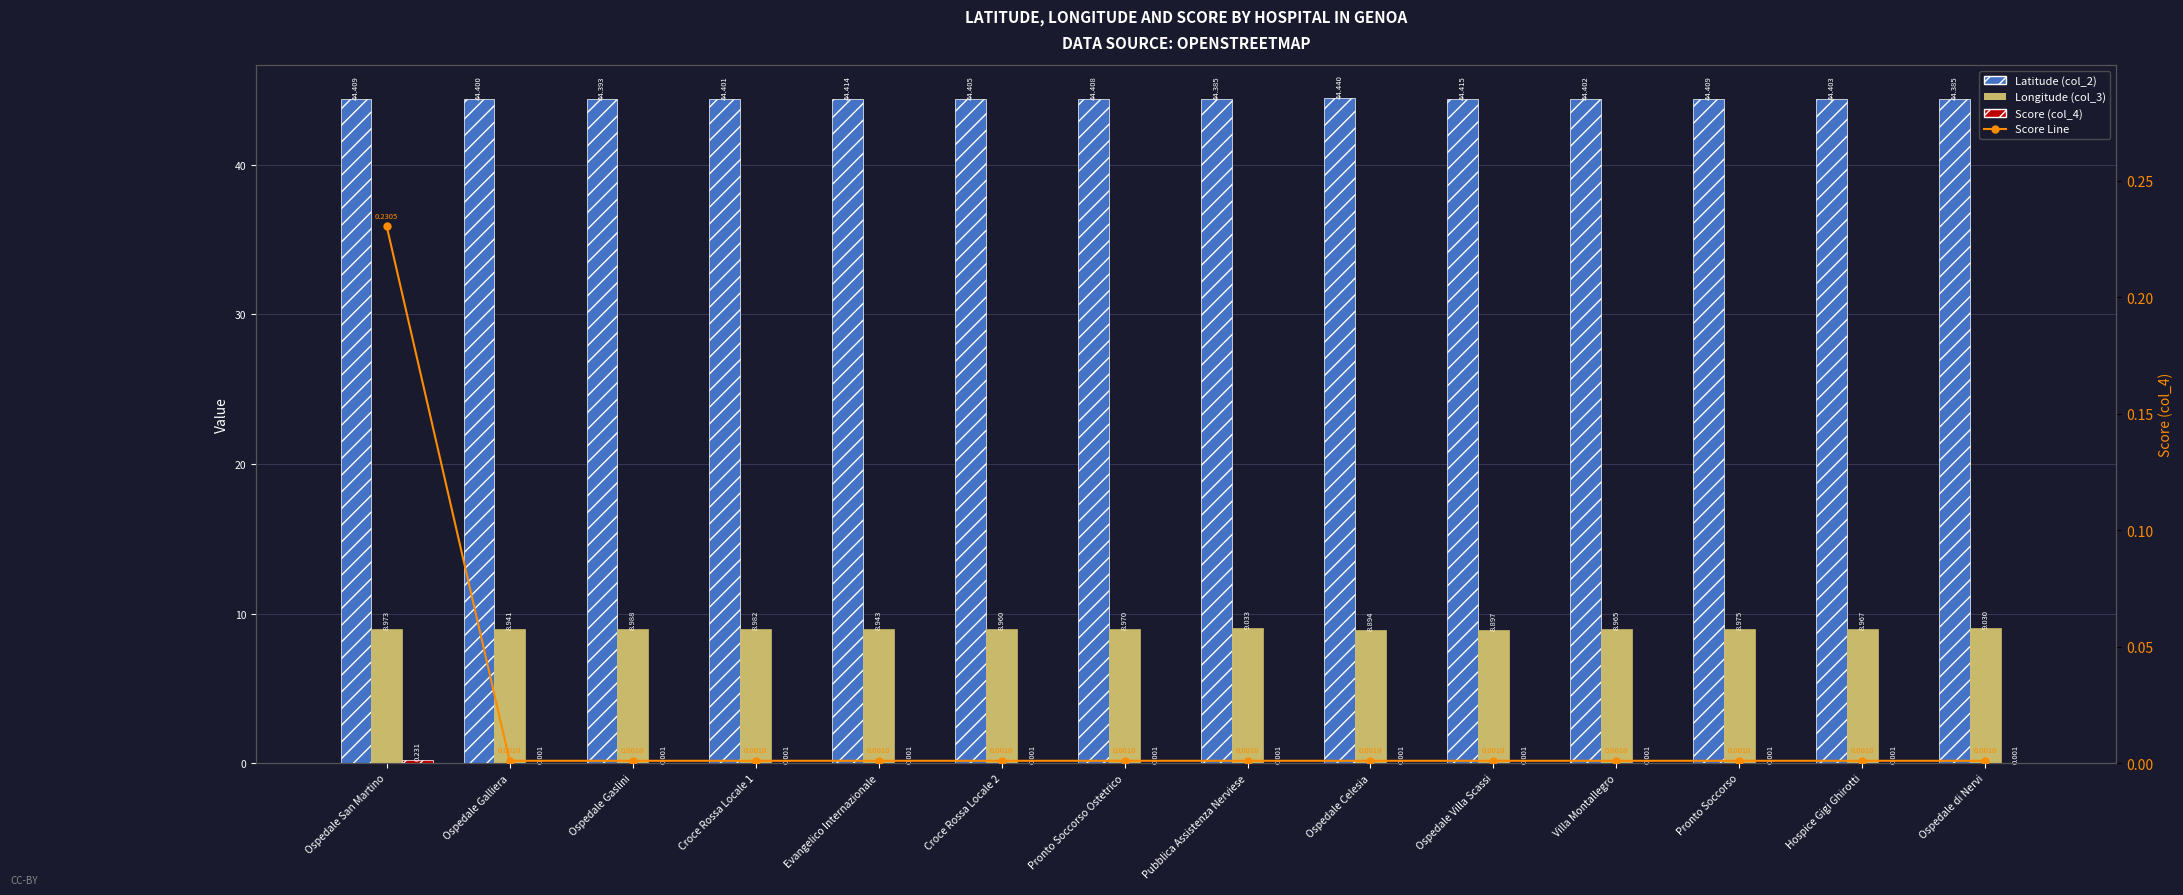

What value does the Longitude (col_3) series have at Ospedale Galliera?

8.9